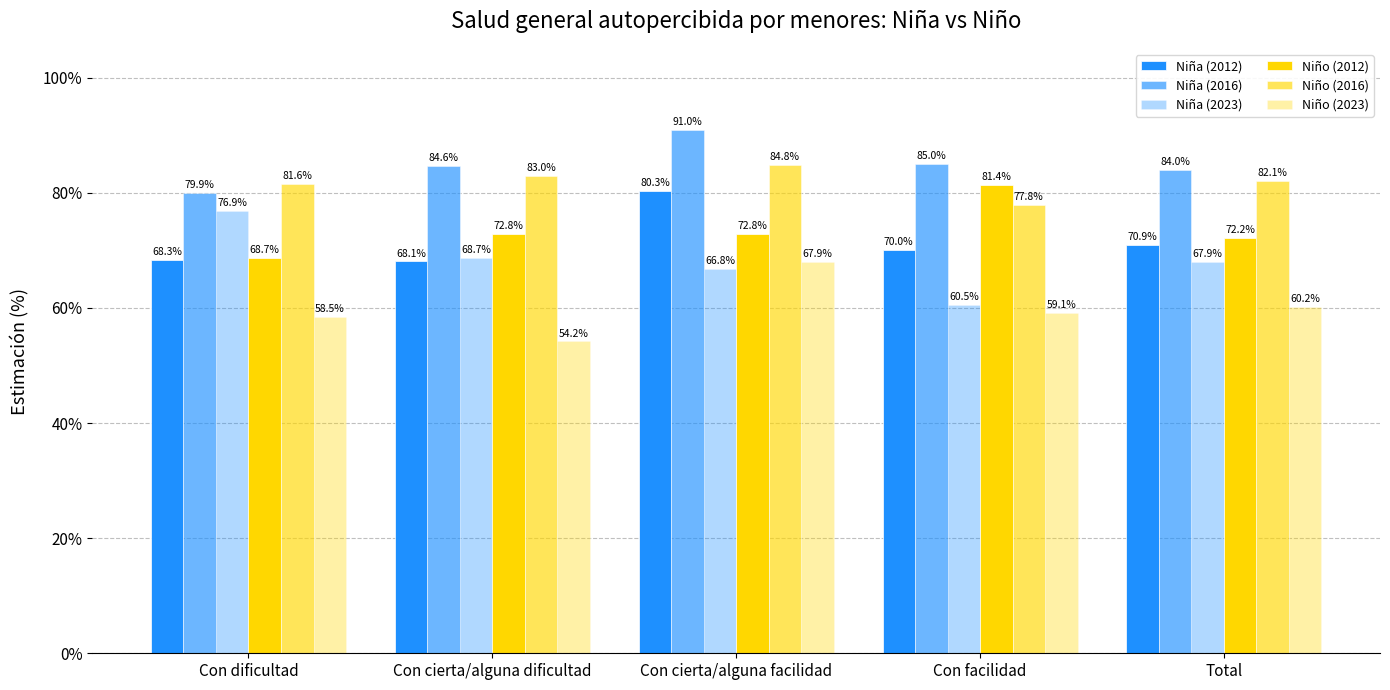

Where is Niño (2023) nearest to the value 61?

Total